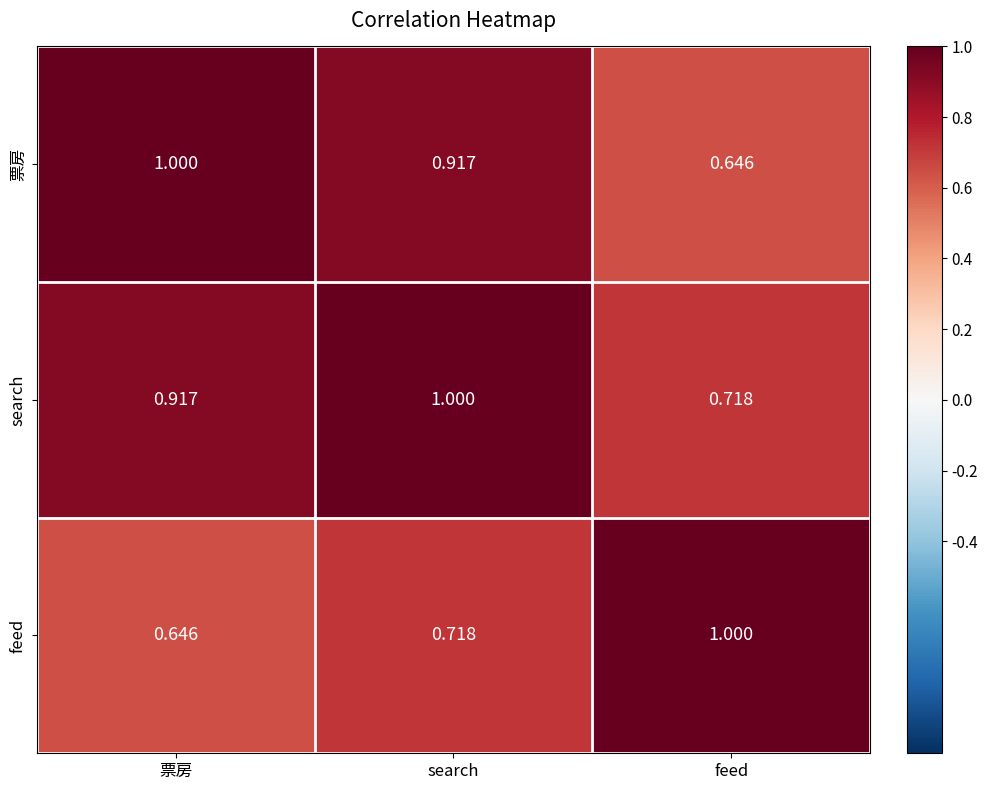

Rank the series by their average value, from lowest to highest.

feed, 票房, search